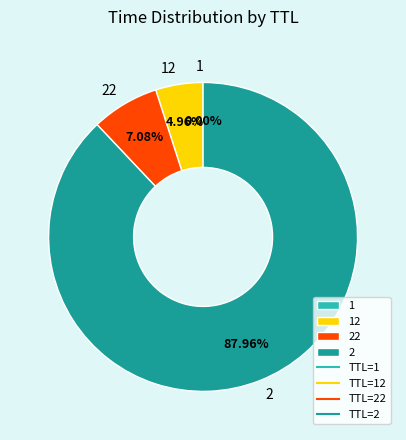

Does 2 account for over 50% of the chart?

Yes